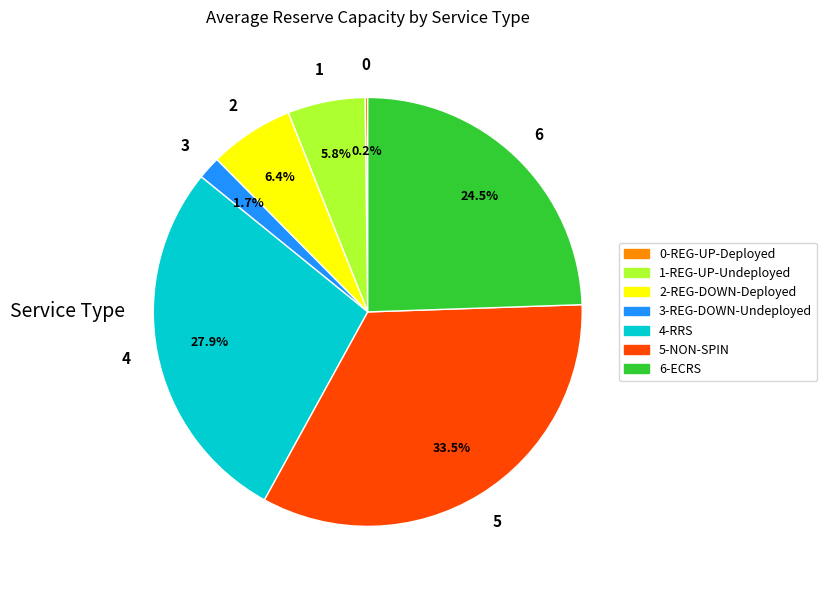

Does any single category account for the majority?

No